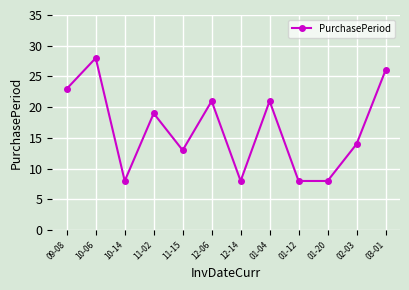

Between 12-14 and 11-15, which is larger?

11-15